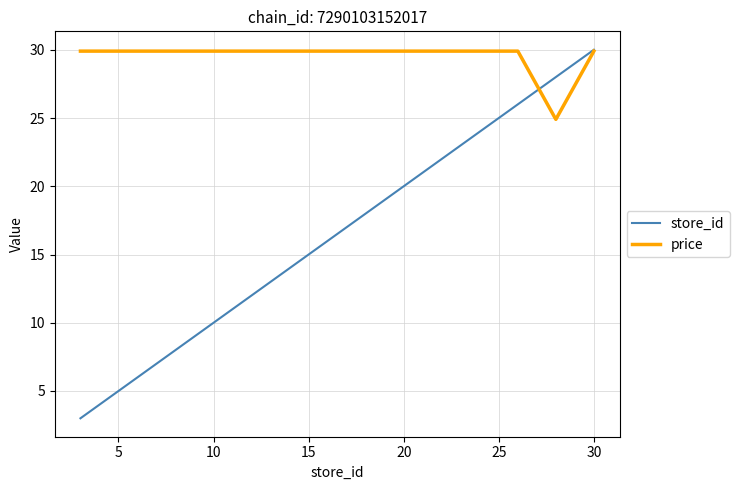

Which series has the largest total across all categories?

price